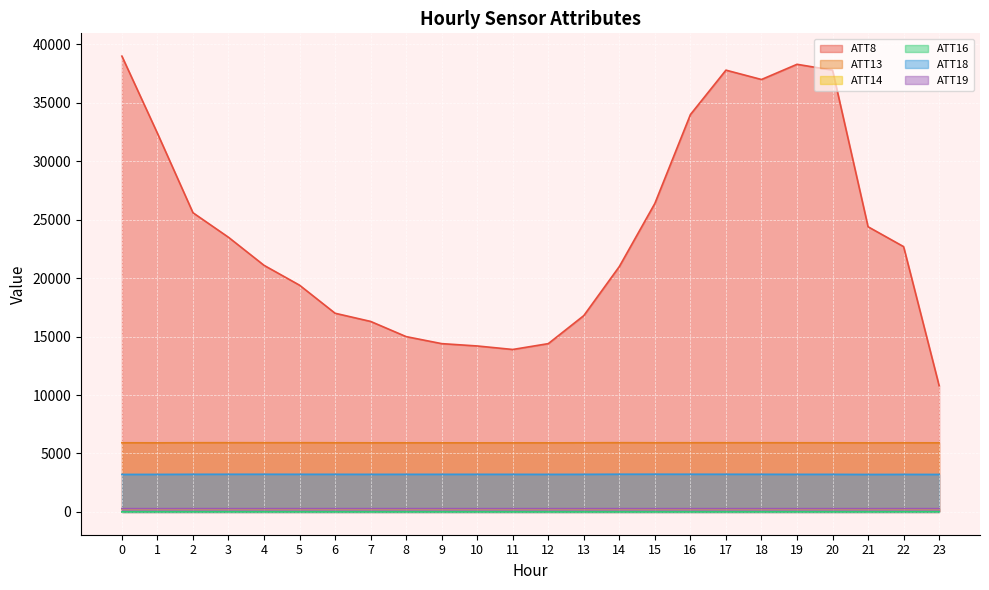

True or false: ATT19 and ATT8 cross at least once.

False